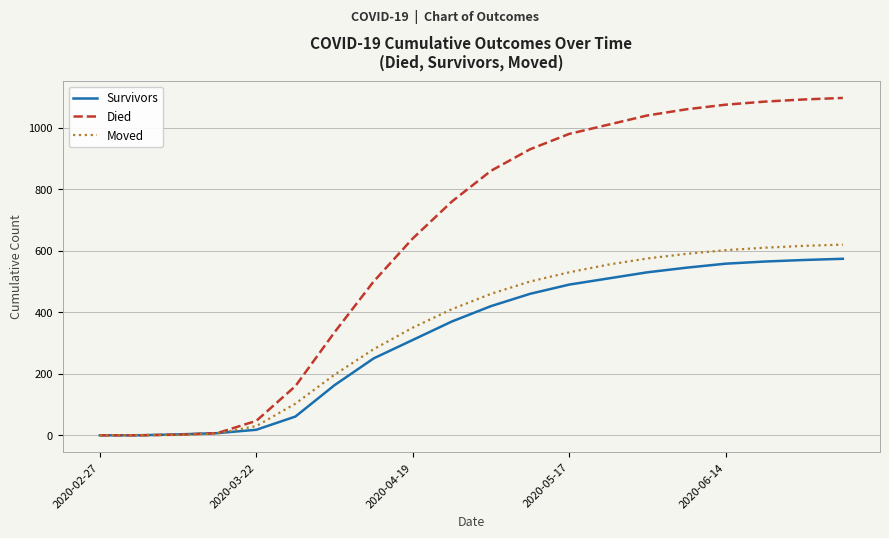

Which series has the largest range (max minus min)?

Died